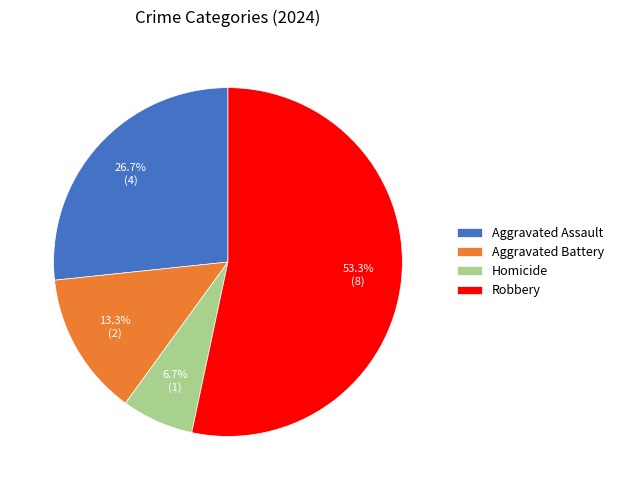

To the nearest percent, what is the difference between the Aggravated Battery and Aggravated Assault slice percentages?

13%